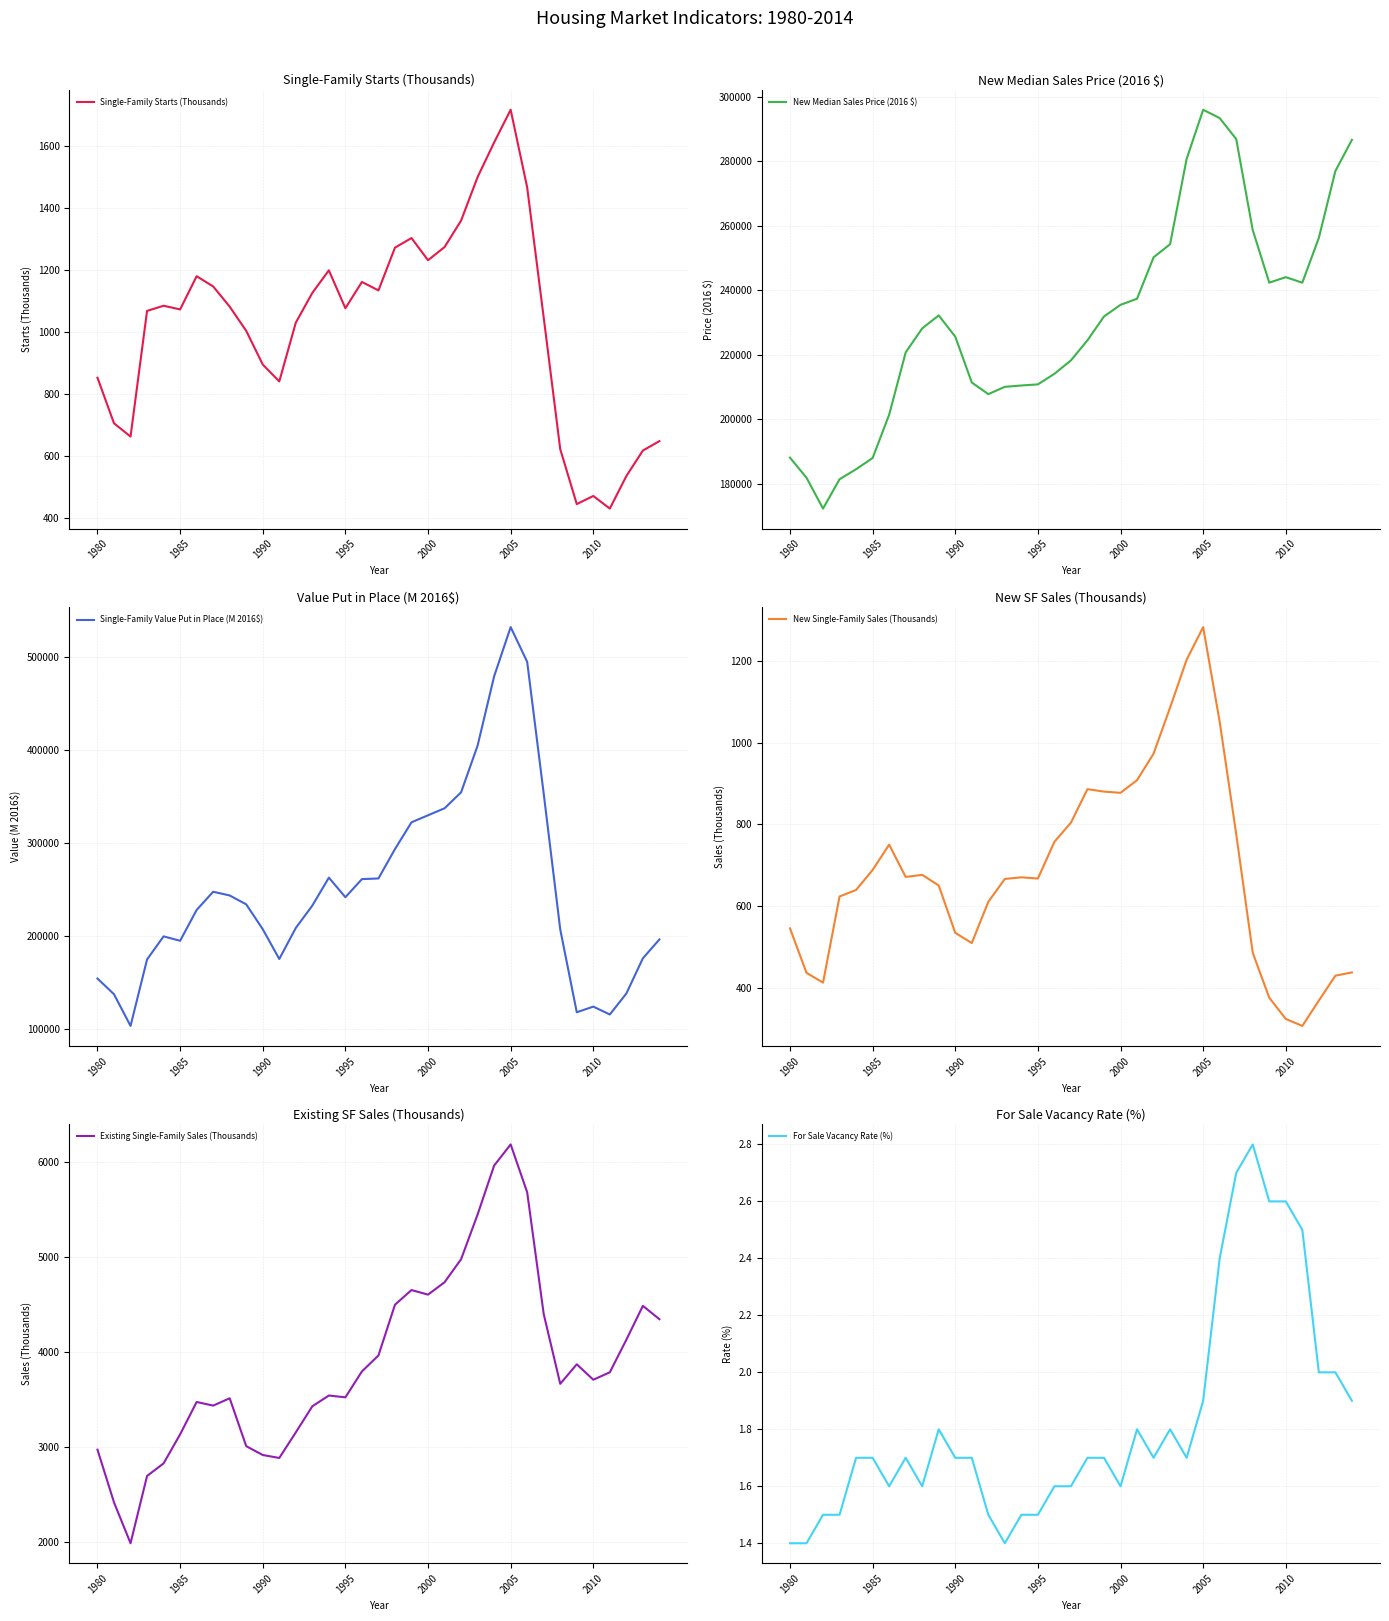

True or false: Single-Family Starts (Thousands) has a value of 1715.8 at 2005.

True